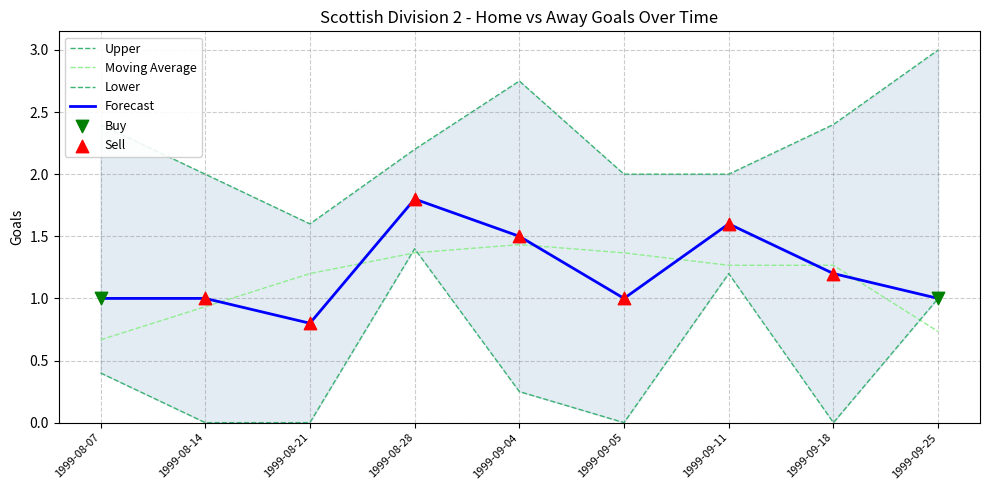

Which series contains the lowest Y value?

Lower